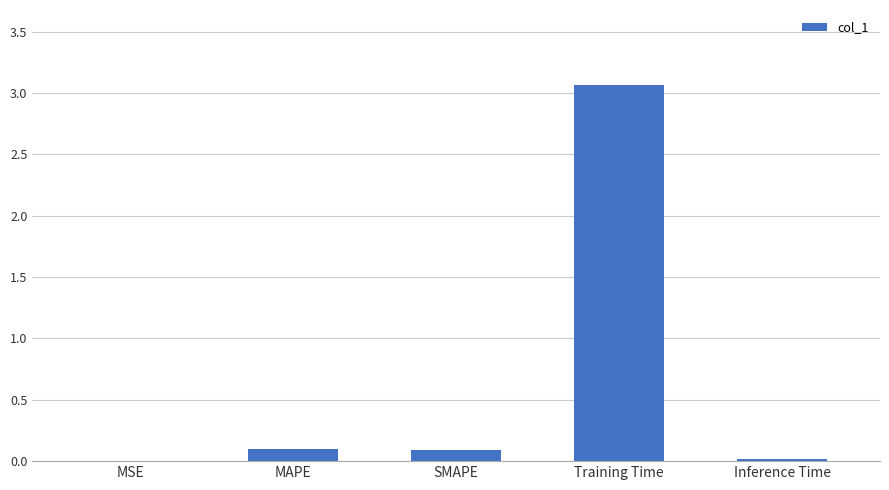

What is the sum of the values at SMAPE and MAPE?

0.2